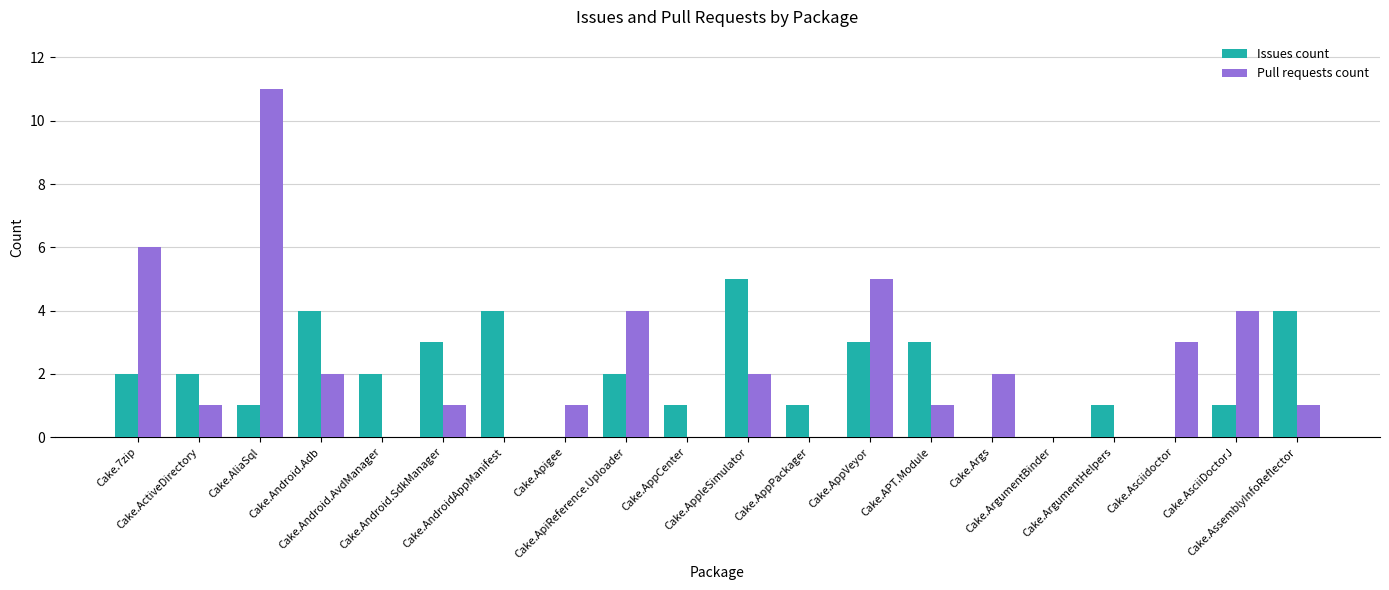

What is the sum of the Issues count values at Cake.AppPackager and Cake.AppleSimulator?

6